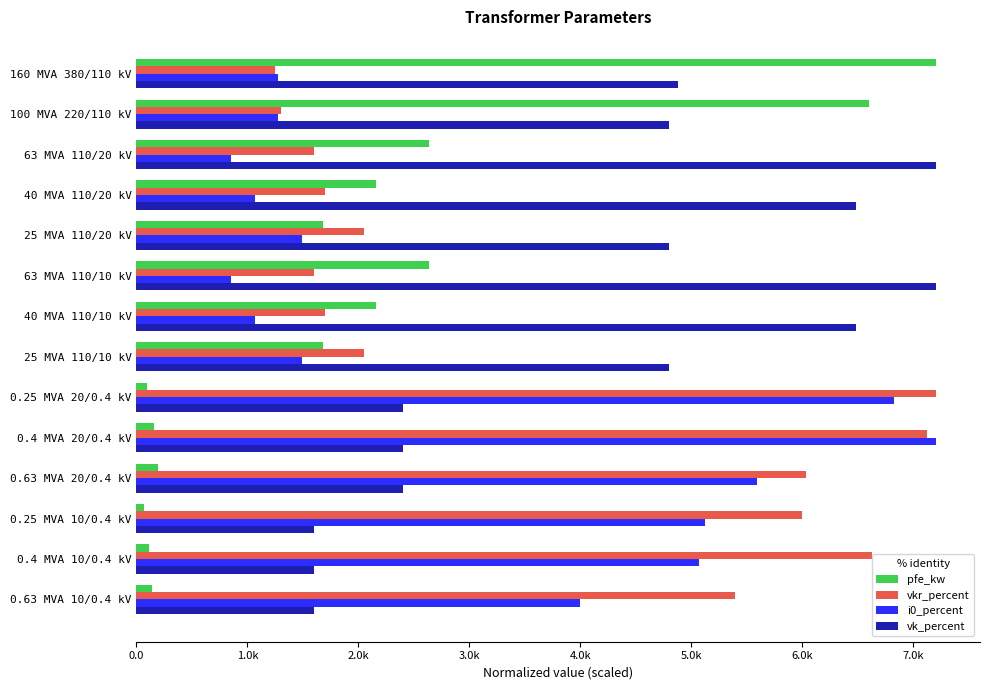

What is the smallest value displayed?

72.0